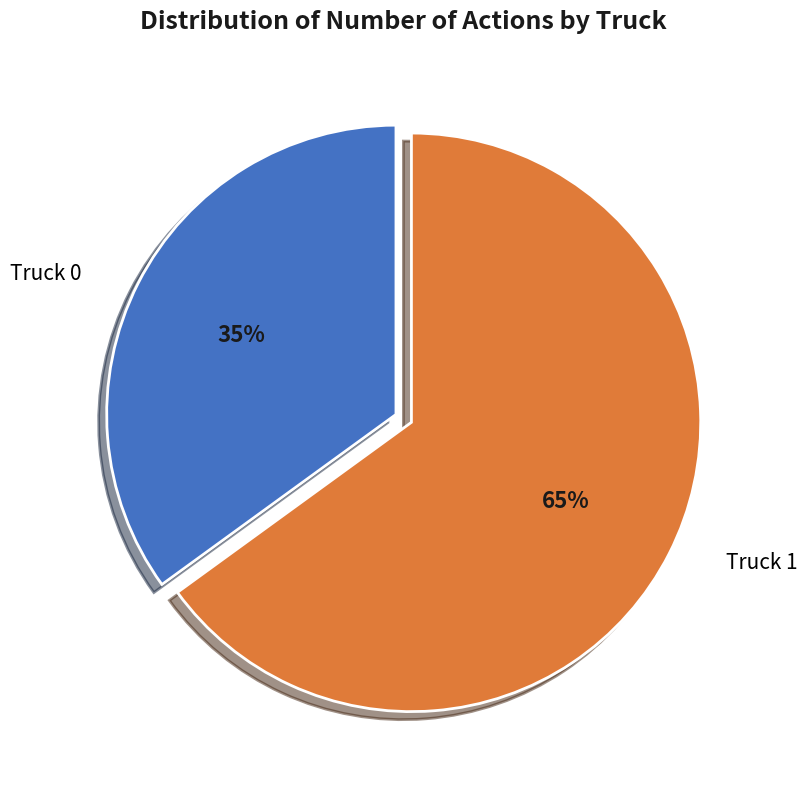

How many slices are in this pie chart?

2